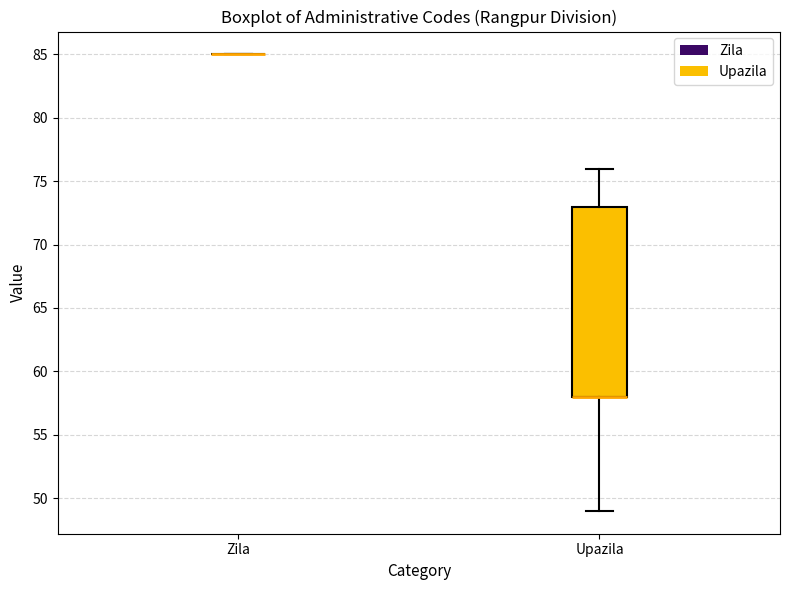

Reading left to right, transcribe this box plot: for each box, give where its median line is, the range the box spans, and where its two whiskers end, as read against the y-axis. The values are not printed on the chart, so give them approximately, as read against the axis.

Zila: box collapsed to a line at 85, whiskers 85 to 85
Upazila: median 58 (drawn on the box's lower edge), box 58 to 73, whiskers 49 to 76